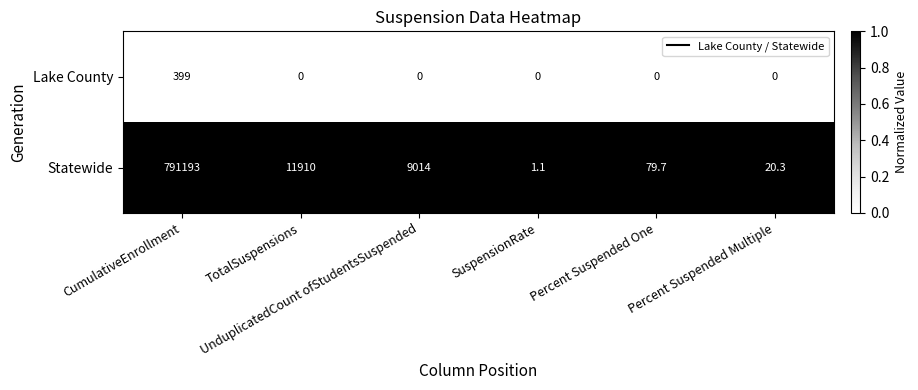

What is the total value across all series at Percent Suspended Multiple?

20.3